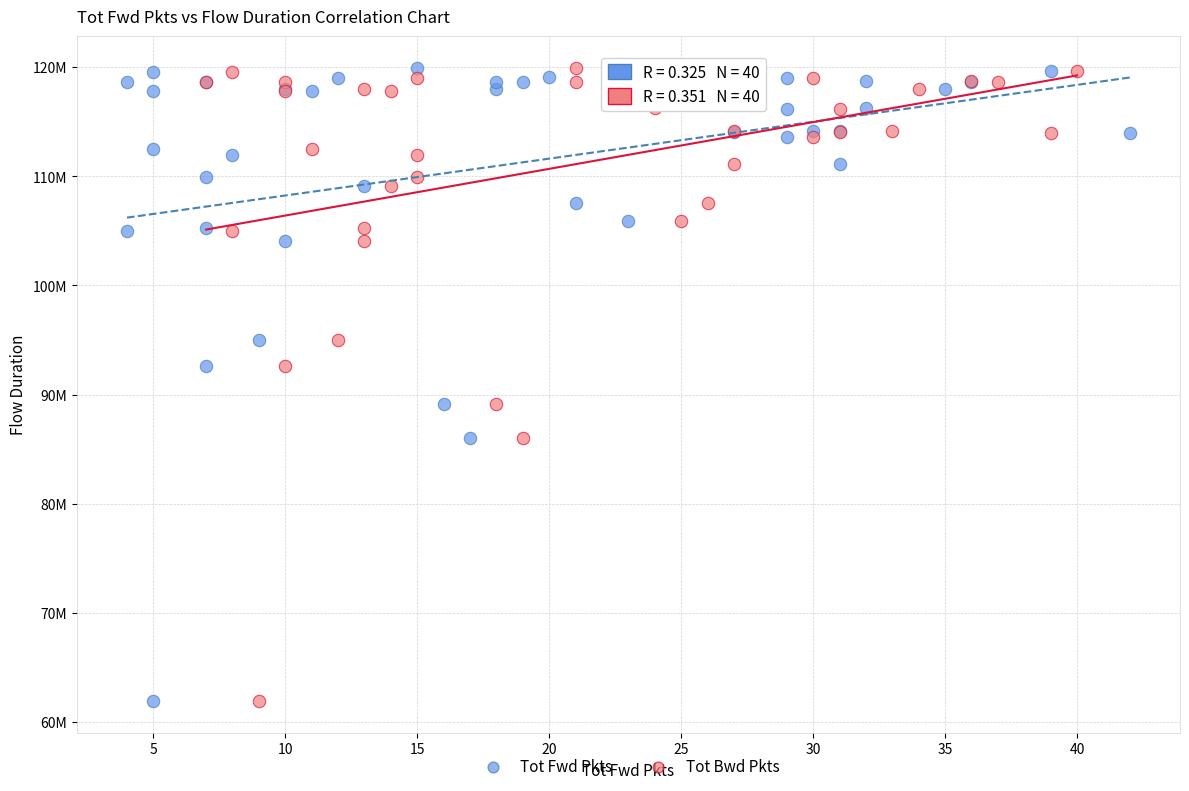

What are all the series names shown in the legend?

Tot Fwd Pkts, Tot Bwd Pkts